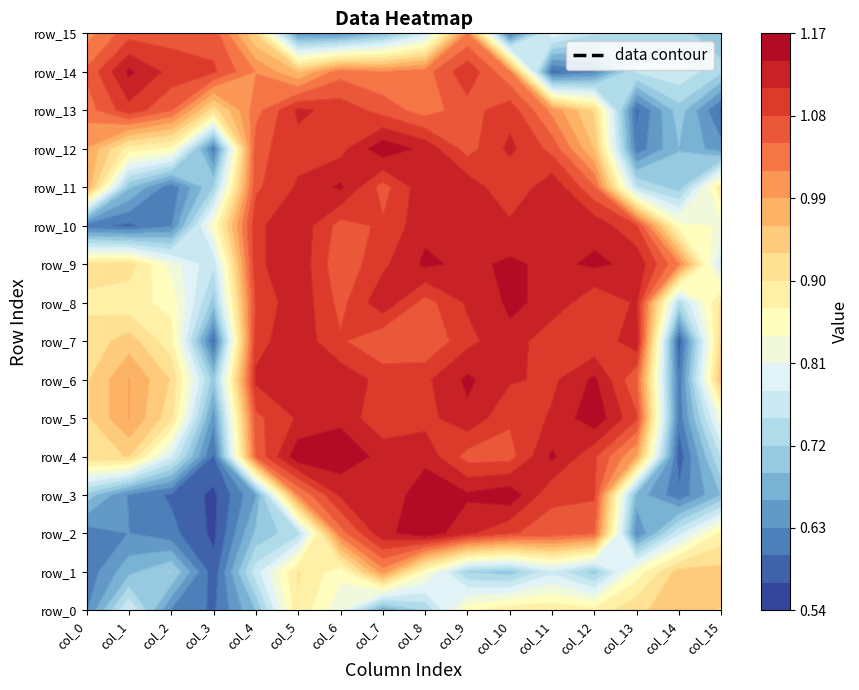

What is the total value across all series at 12?

15.9